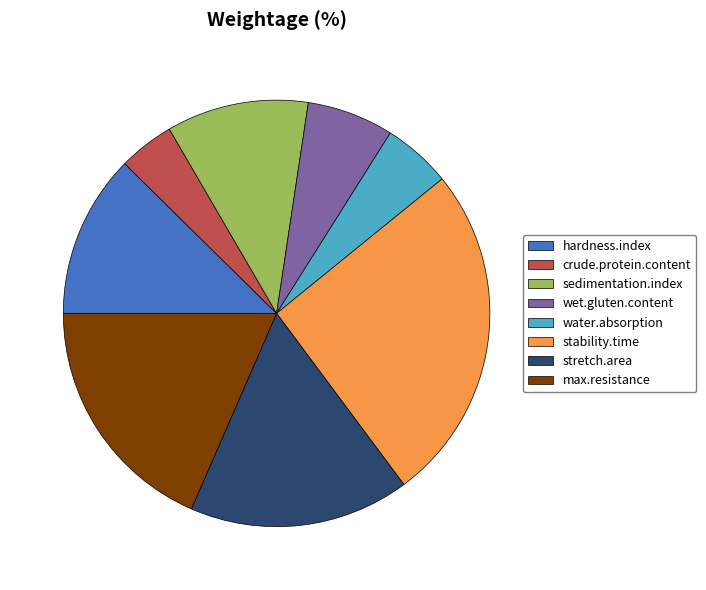

Which has a higher value, stretch.area or max.resistance?

max.resistance